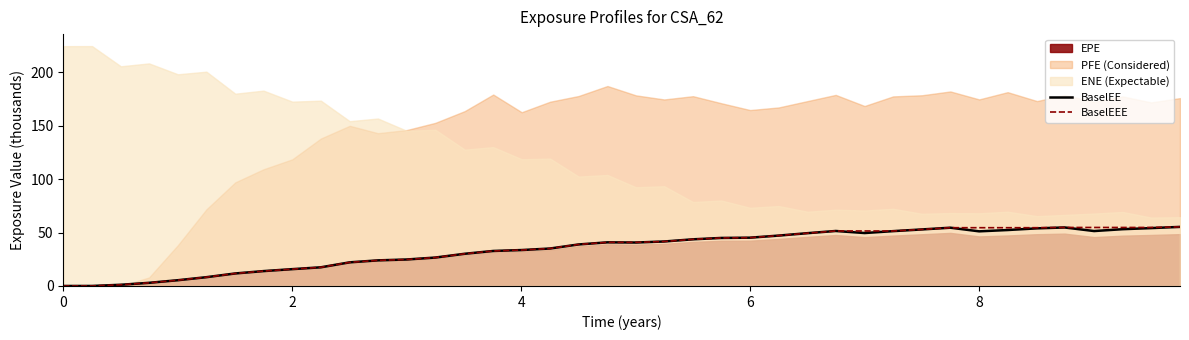

What is the maximum value for BaselEEE?

55.3